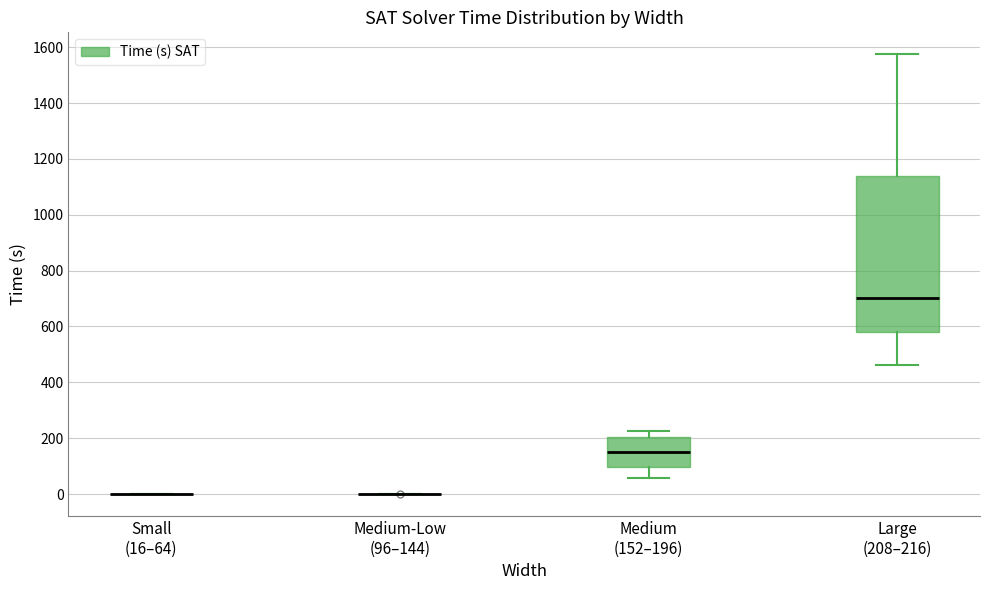

Reading left to right, read every box against the y-axis: the position of its median line, the range the box covers, and the ends of its whiskers. The values are not printed on the chart, so give them approximately, as read against the axis.

Small (16–64): box collapsed to a line at 0, whiskers 0 to 0
Medium-Low (96–144): box collapsed to a line at 0, whiskers 0 to 0
Medium (152–196): median 160, box 100 to 200, whiskers 60 to 220
Large (208–216): median 700, box 580 to 1140, whiskers 460 to 1580